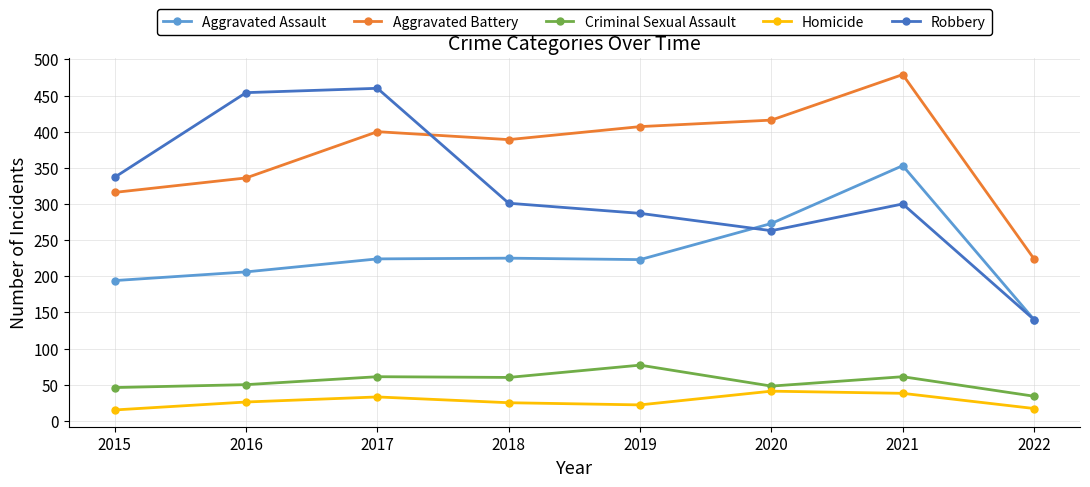

What is the value of the Aggravated Assault point at the 3rd from the left?

224